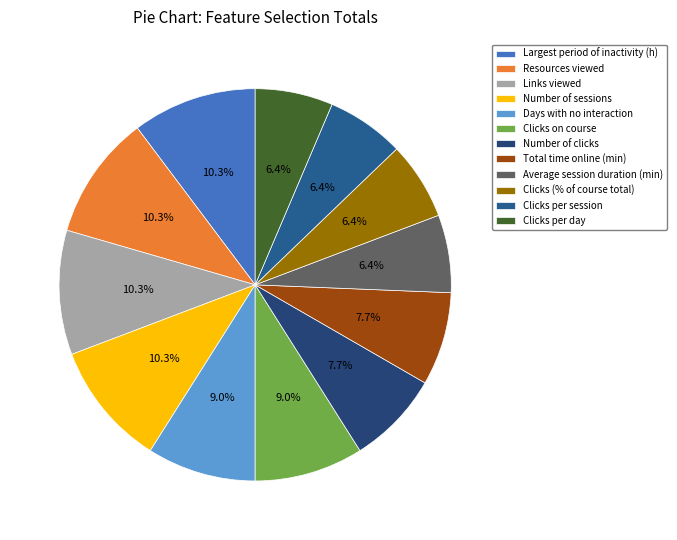

Does any single category account for the majority?

No